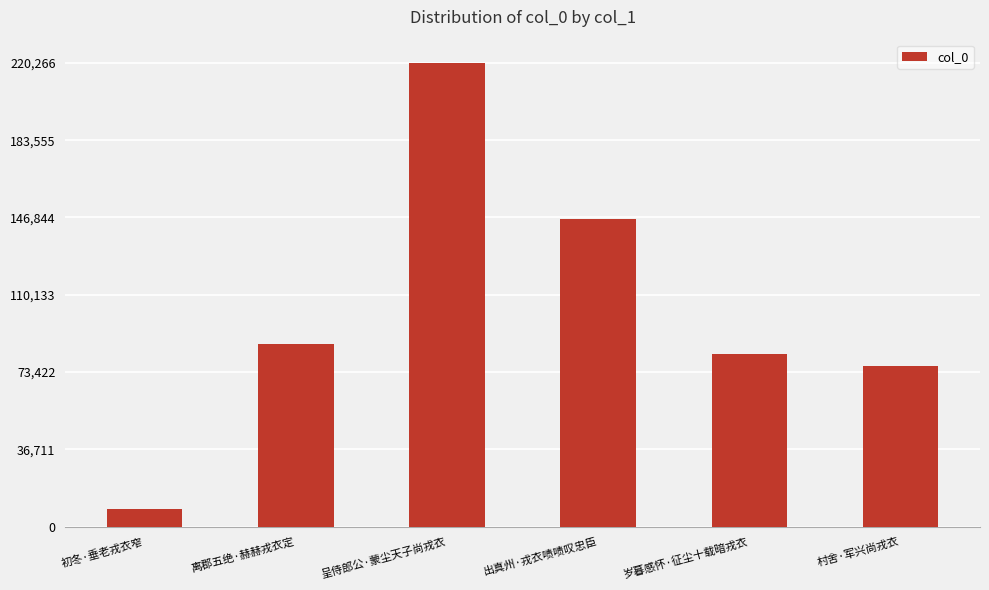

The chart shows a value of 76127 at 村舍·军兴尚戎衣. True or false?

True